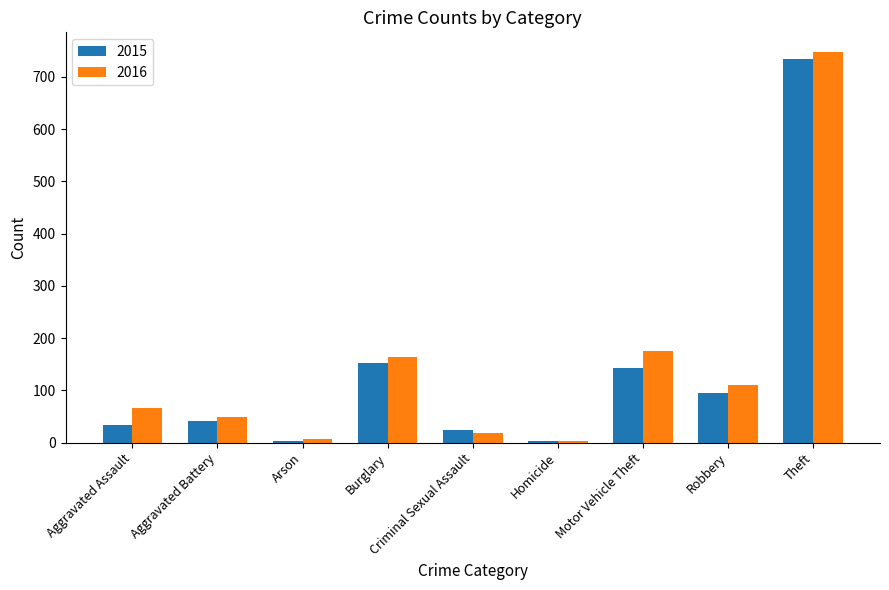

How many groups of bars are there?

9